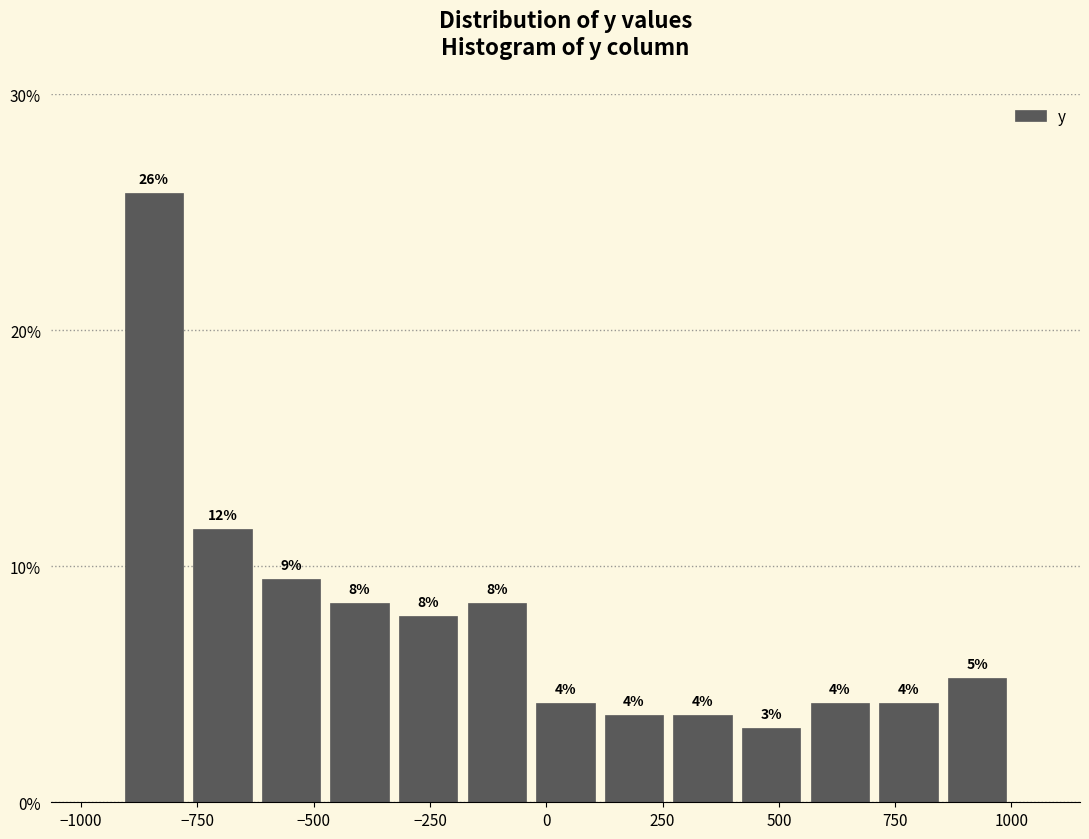

Around what value on the x-axis is the tallest bar? Give the approximate position of its centre, as read against the axis.

-850